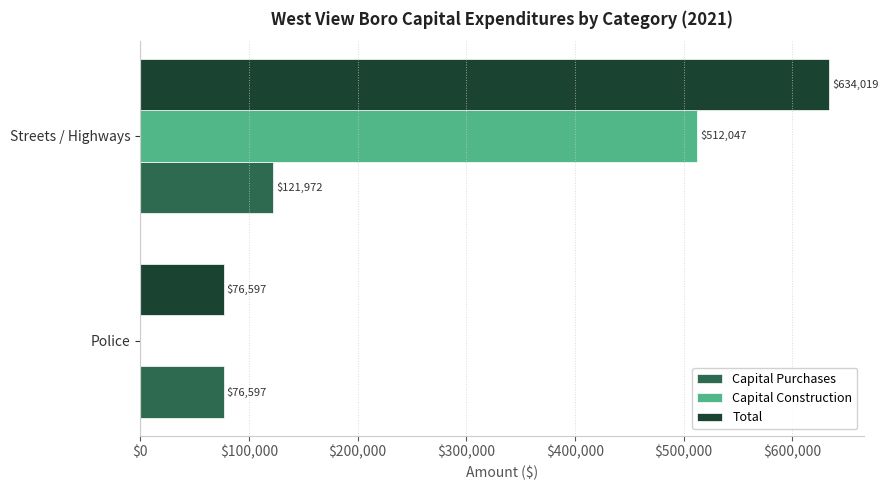

Which category has the highest value in the Capital Construction series?

Streets / Highways